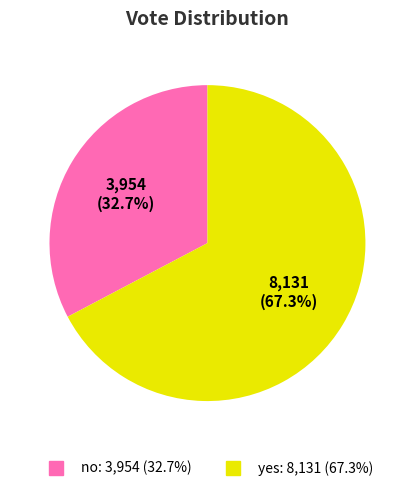

What percentage is the no slice, to the nearest percent?

33%